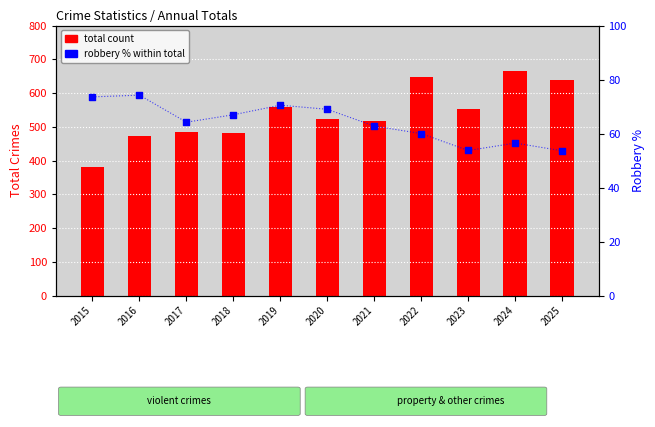

Which series reaches the maximum Y coordinate?

total count